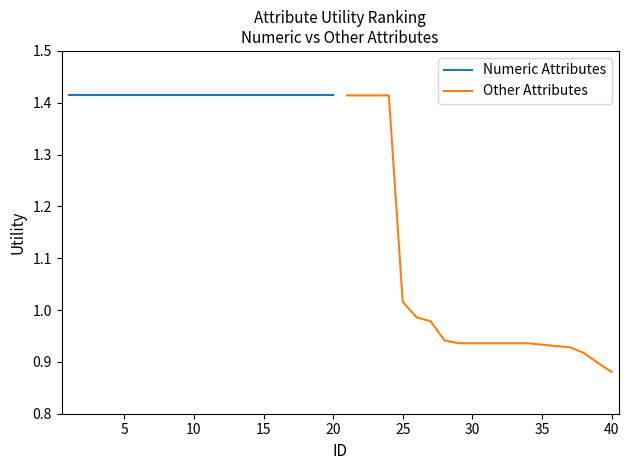

At which label does Other Attributes reach its minimum?

40